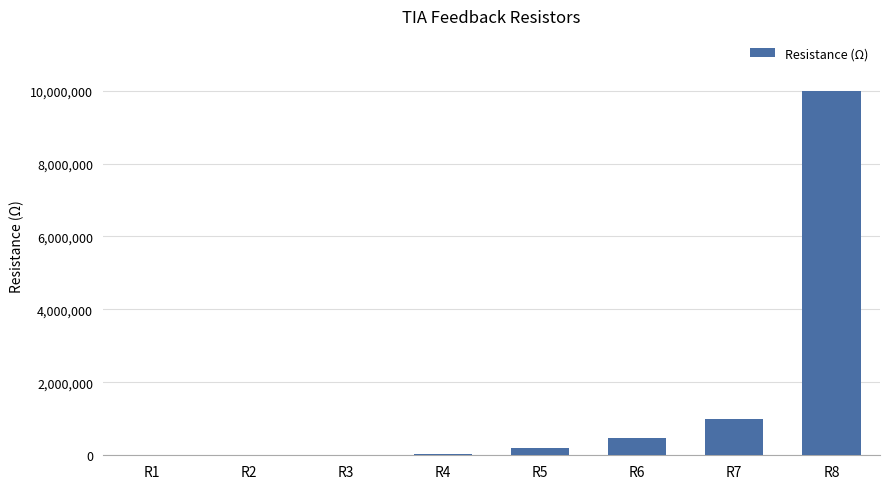

Is it true that the value at R7 is 1000000?

True